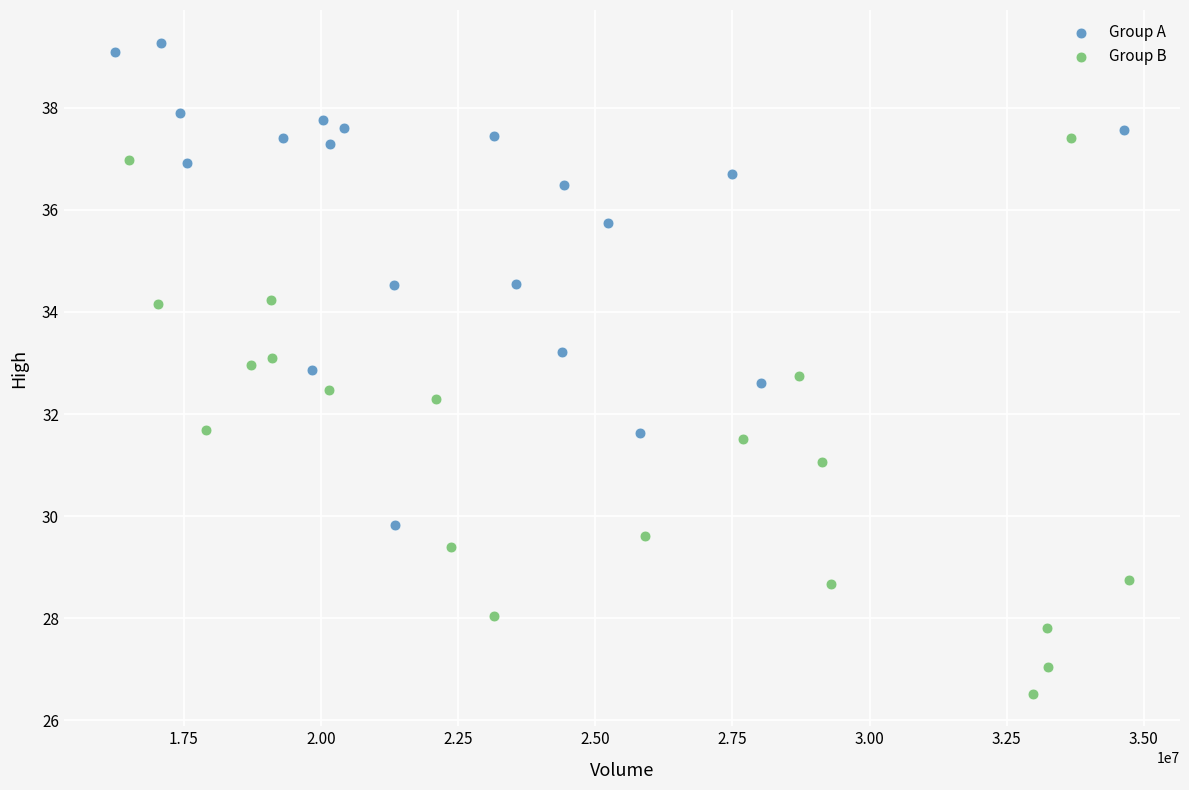

Which series reaches the maximum Y coordinate?

Group A